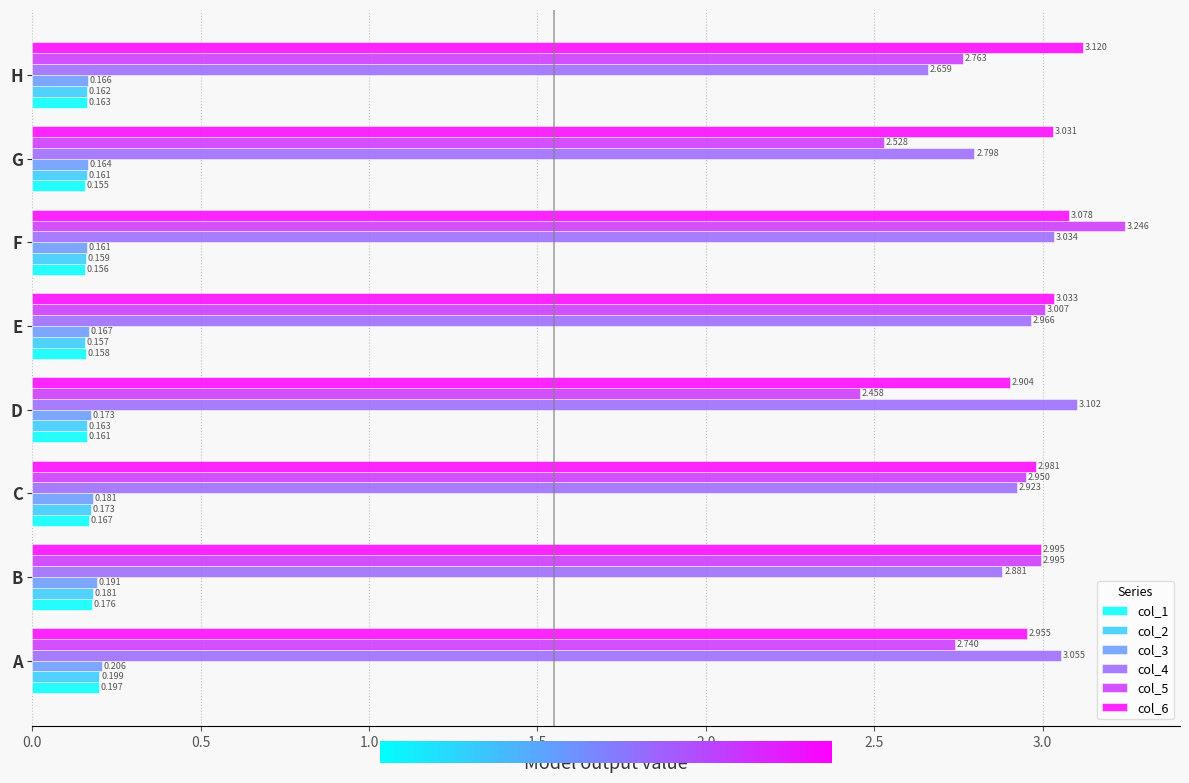

At which category is the sum across all series the highest?

F